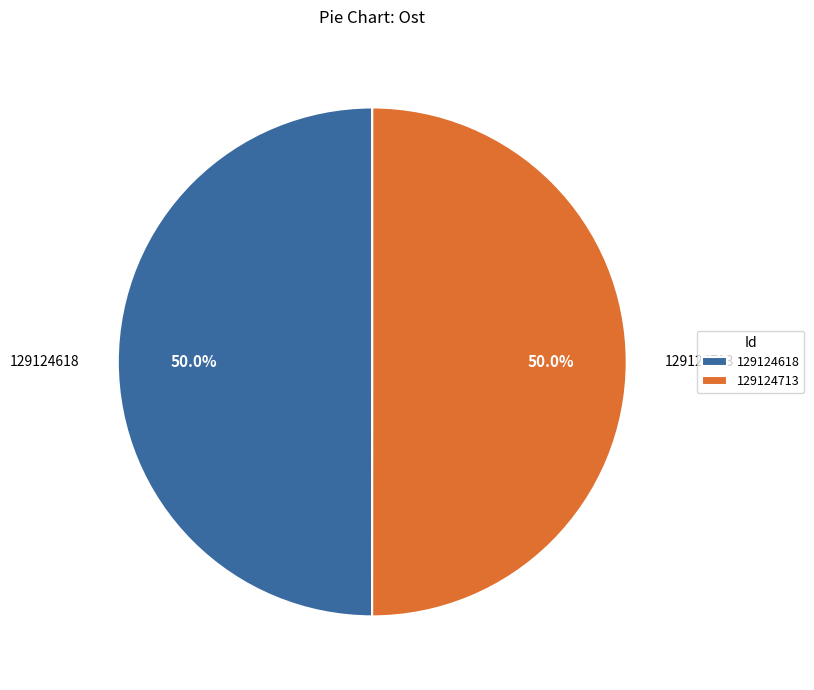

Combined, what portion of the pie is 129124618 and 129124713?

100.0%